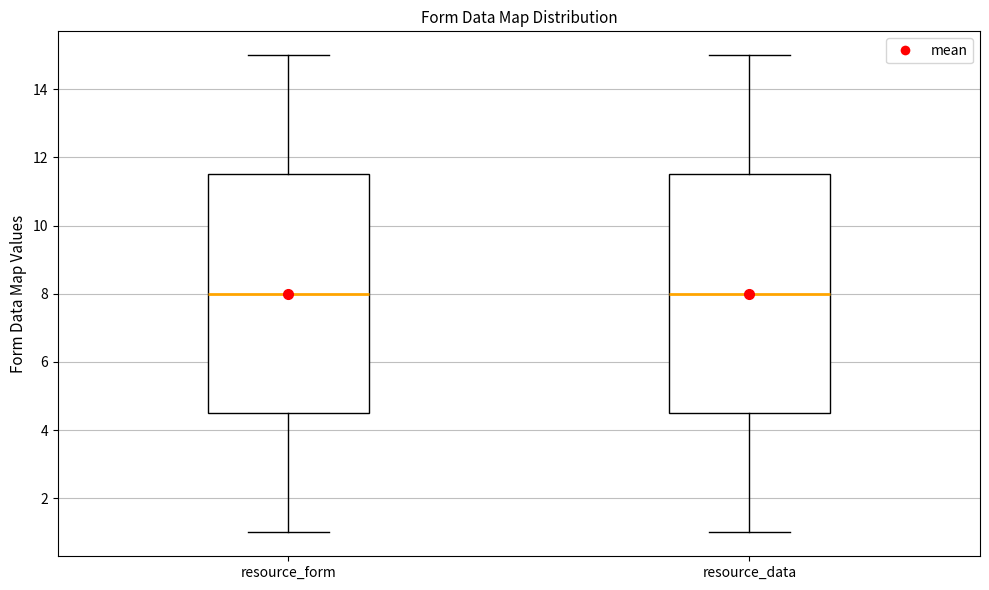

Reading left to right, read every box against the y-axis: the position of its median line, the range the box covers, and the ends of its whiskers. The values are not printed on the chart, so give them approximately, as read against the axis.

resource_form: median 8.0, box 4.6 to 11.6, whiskers 1.0 to 15.0
resource_data: median 8.0, box 4.6 to 11.6, whiskers 1.0 to 15.0